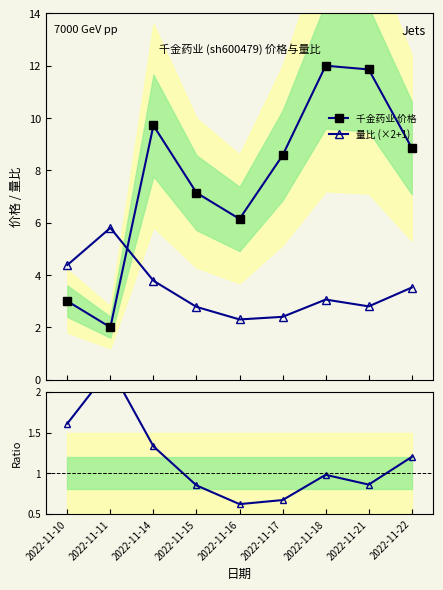

What is the spread (max minus min) of values at 2022-11-14?

8.4